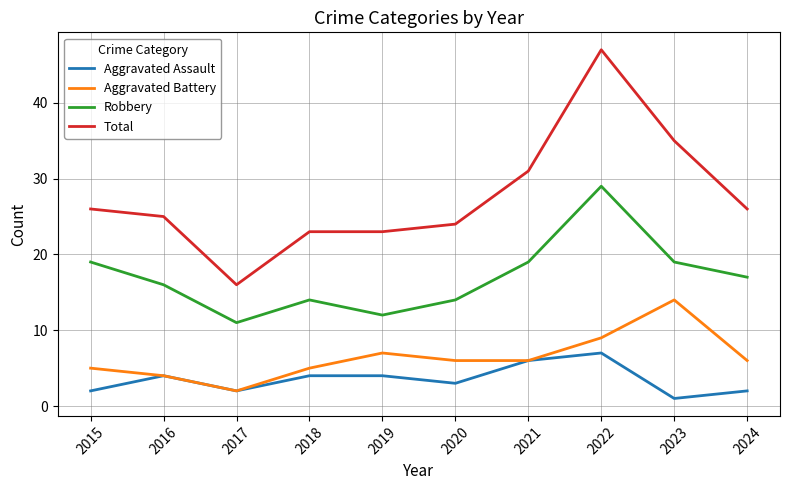

True or false: Aggravated Assault and Robbery cross at least once.

False